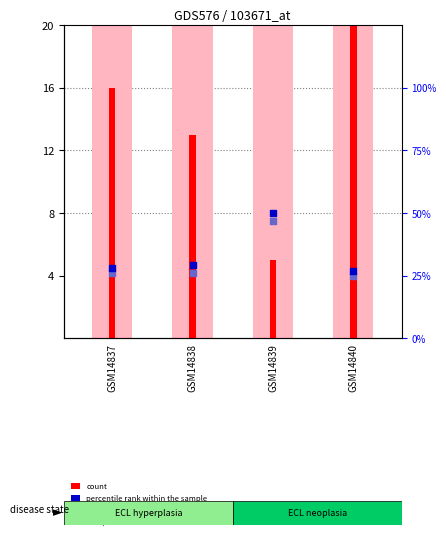

Which series reaches the minimum Y coordinate?

rank, Detection Call = ABSENT